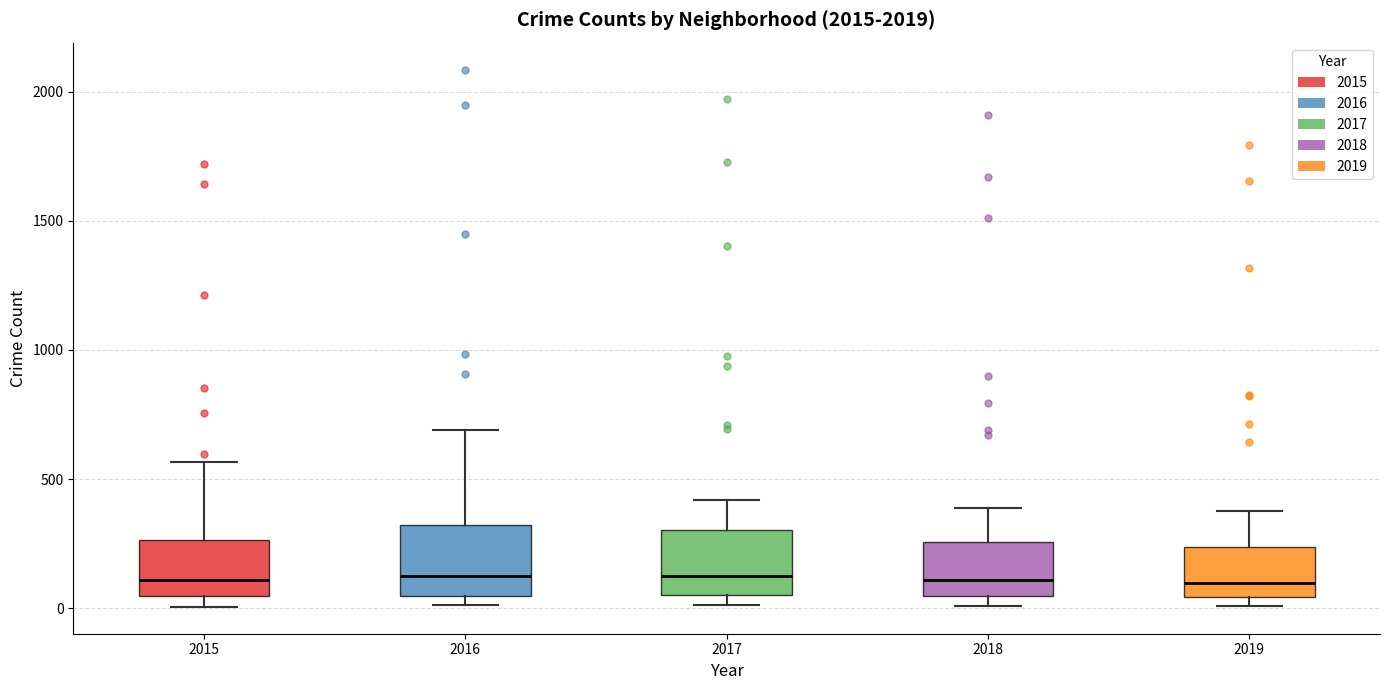

Where is the upper edge of the box at x = 2016 on the y-axis? The values are not printed on the chart, so give them approximately, as read against the axis.

300